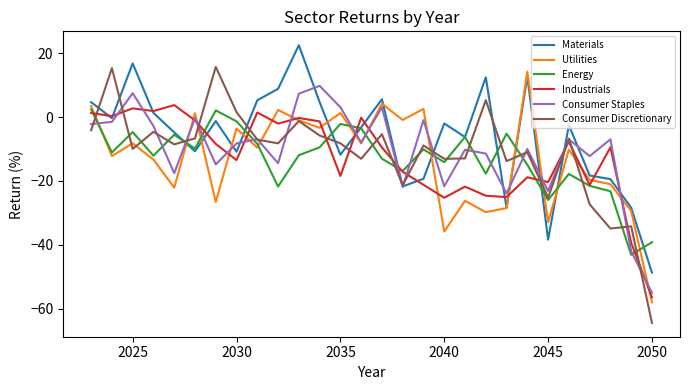

What is the maximum value shown in the chart?

22.5